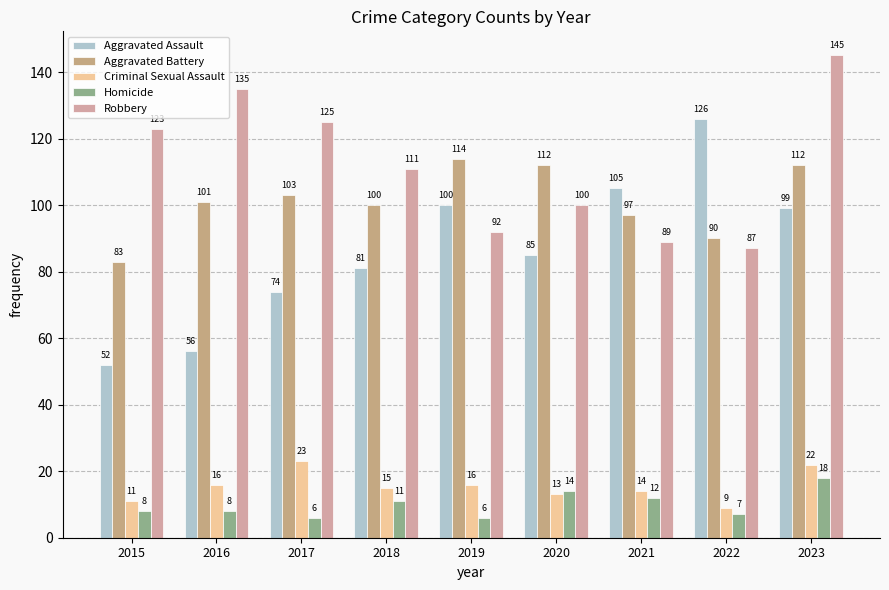

How many bars are there in each group?

5